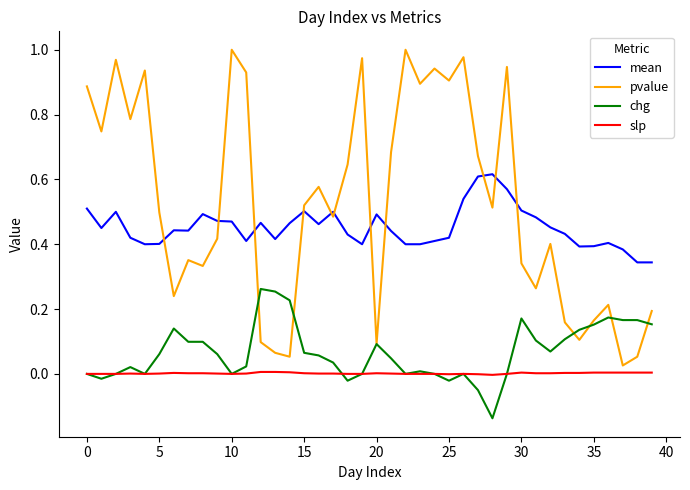

Which series has the largest total across all categories?

pvalue